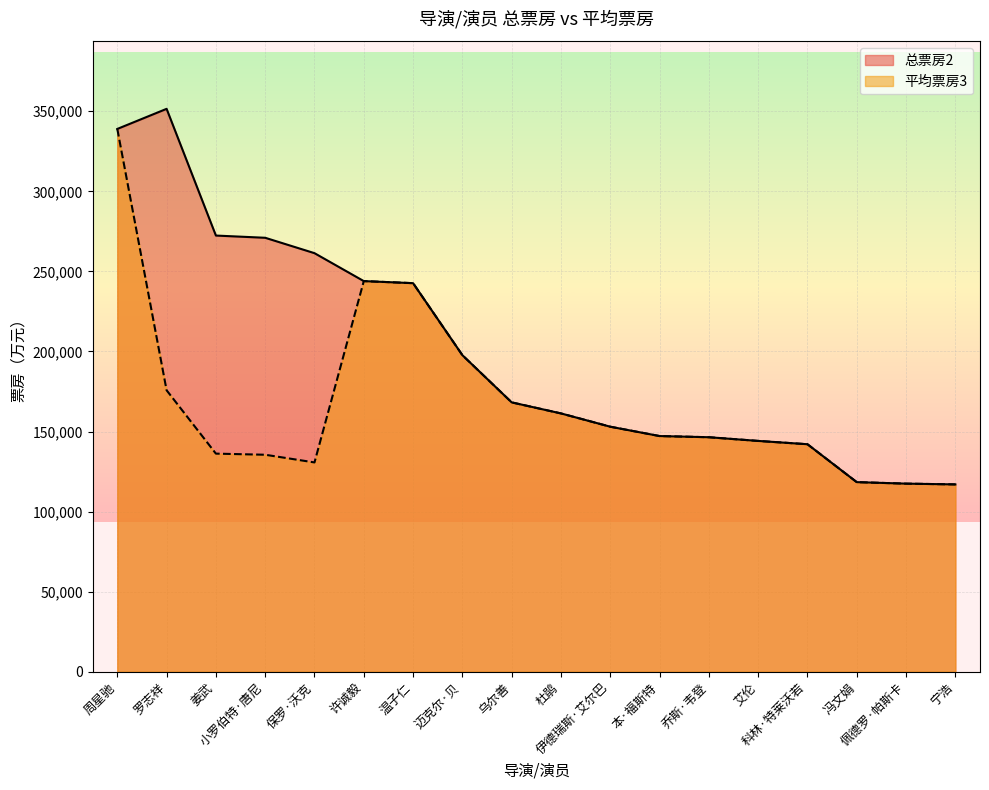

How many lines are shown in the chart?

2